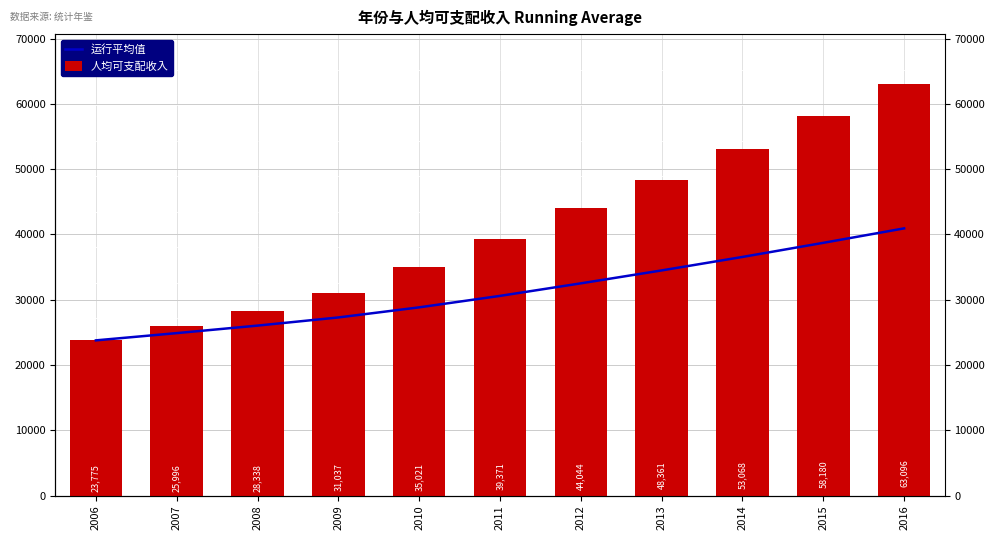

How many values in the 运行平均值 series exceed 30589?

6